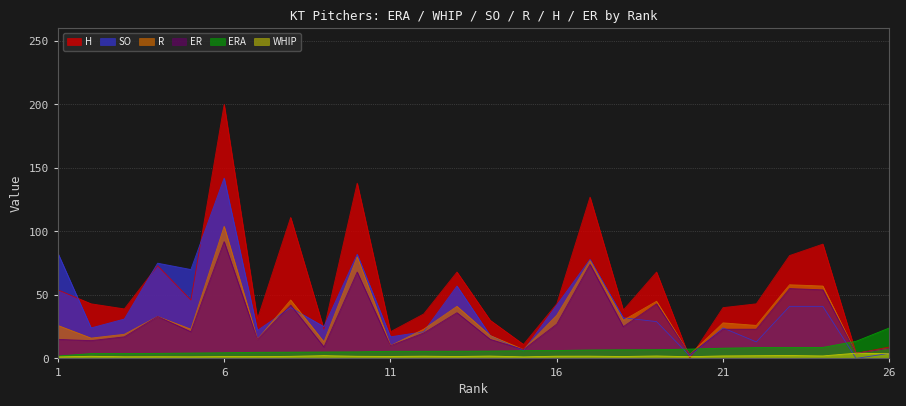

Reading left to right, transcribe all the data shown in this chart.

WHIP: 1=1.2	2=1.7	3=1.3	4=1.4	5=1.3	6=1.4	7=1.4	8=1.6	9=2.2	10=1.7	11=1.6	12=1.8	13=1.5	14=1.8	15=1.3	16=1.7	17=1.8	18=1.5	19=1.9	20=1.4	21=2.0	22=2.1	23=2.3	24=2.0	25=4.1	26=3.7
ERA: 1=1.9	2=3.8	3=3.9	4=4.0	5=4.2	6=4.5	7=4.8	8=4.9	9=5.1	10=5.2	11=5.6	12=5.6	13=5.7	14=5.8	15=6.1	16=6.2	17=6.7	18=6.8	19=6.9	20=7.4	21=8.1	22=8.5	23=8.5	24=8.7	25=13.5	26=24.0
SO: 1=83.0	2=24.0	3=31.0	4=75.0	5=70.0	6=142.0	7=22.0	8=40.0	9=25.0	10=82.0	11=17.0	12=21.0	13=57.0	14=18.0	15=6.0	16=42.0	17=78.0	18=32.0	19=29.0	20=2.0	21=24.0	22=13.0	23=41.0	24=41.0	25=0.0	26=4.0
R: 1=26.0	2=16.0	3=19.0	4=33.0	5=23.0	6=104.0	7=15.0	8=46.0	9=13.0	10=80.0	11=10.0	12=23.0	13=41.0	14=18.0	15=7.0	16=34.0	17=77.0	18=30.0	19=45.0	20=3.0	21=28.0	22=26.0	23=58.0	24=57.0	25=4.0	26=8.0
H: 1=54.0	2=43.0	3=39.0	4=73.0	5=46.0	6=200.0	7=31.0	8=111.0	9=23.0	10=138.0	11=21.0	12=35.0	13=68.0	14=30.0	15=11.0	16=43.0	17=127.0	18=38.0	19=68.0	20=0.0	21=40.0	22=43.0	23=81.0	24=90.0	25=4.0	26=9.0
ER: 1=15.0	2=14.0	3=17.0	4=33.0	5=21.0	6=92.0	7=15.0	8=42.0	9=9.0	10=68.0	11=10.0	12=20.0	13=36.0	14=15.0	15=7.0	16=27.0	17=74.0	18=25.0	19=43.0	20=3.0	21=23.0	22=23.0	23=55.0	24=54.0	25=4.0	26=8.0